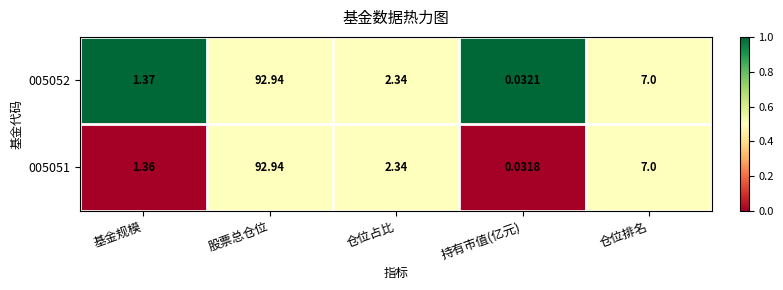

Which series has the largest range (max minus min)?

005051